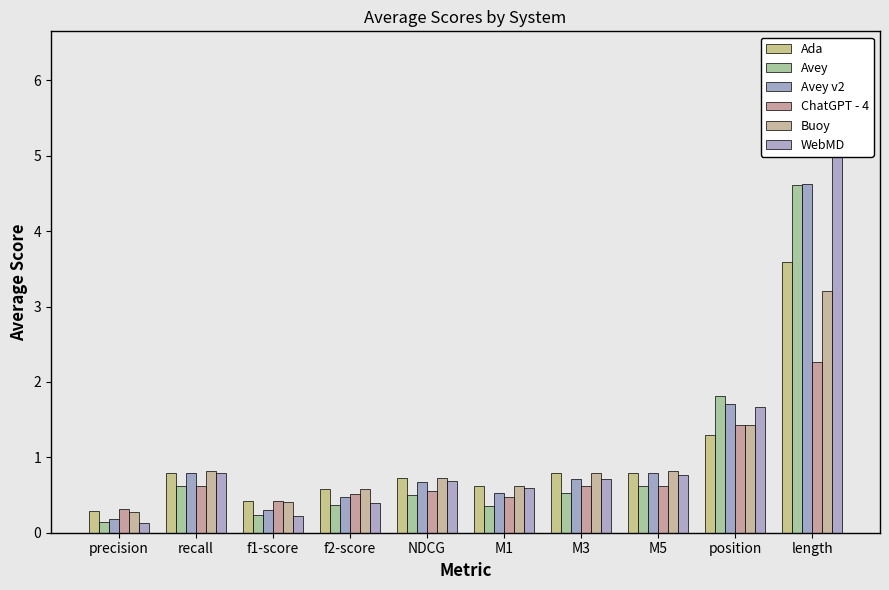

Between M5 and precision, which is larger?

M5